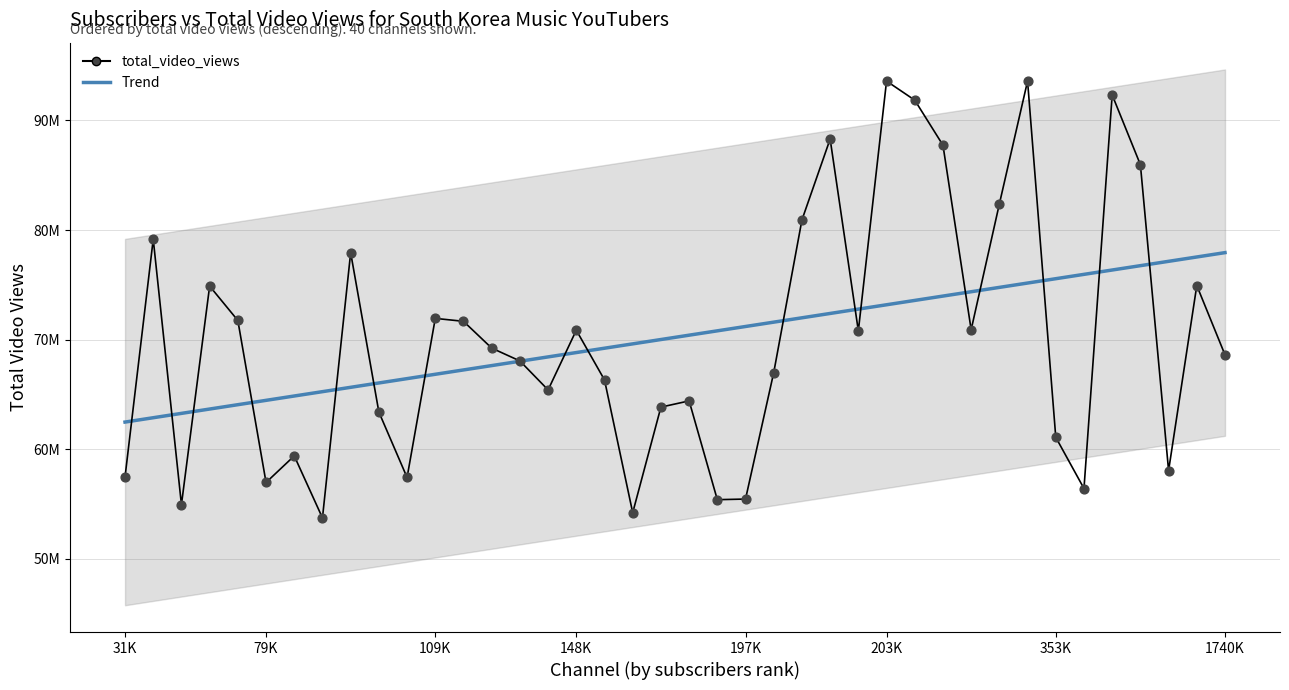

Which series contains the lowest Y value?

total_video_views